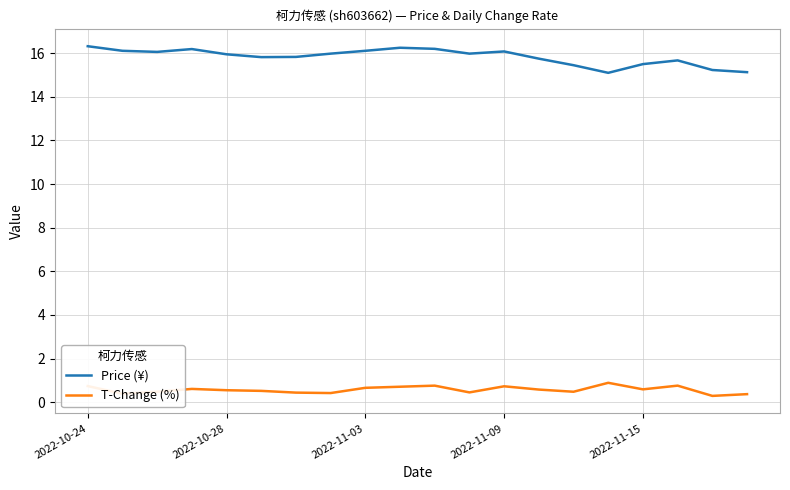

Which series has the largest total across all categories?

Price (¥)